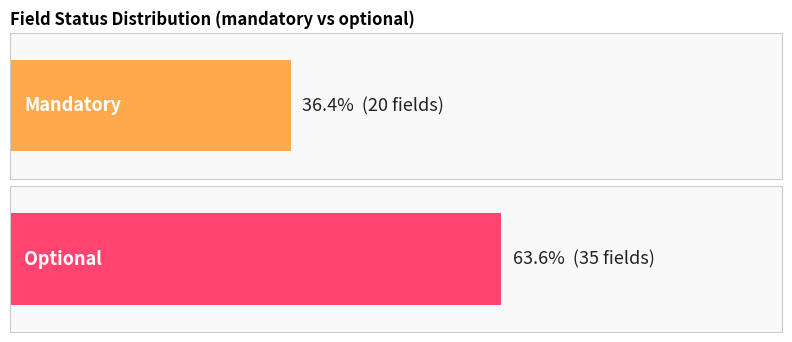

Between optional and mandatory, which is larger?

optional